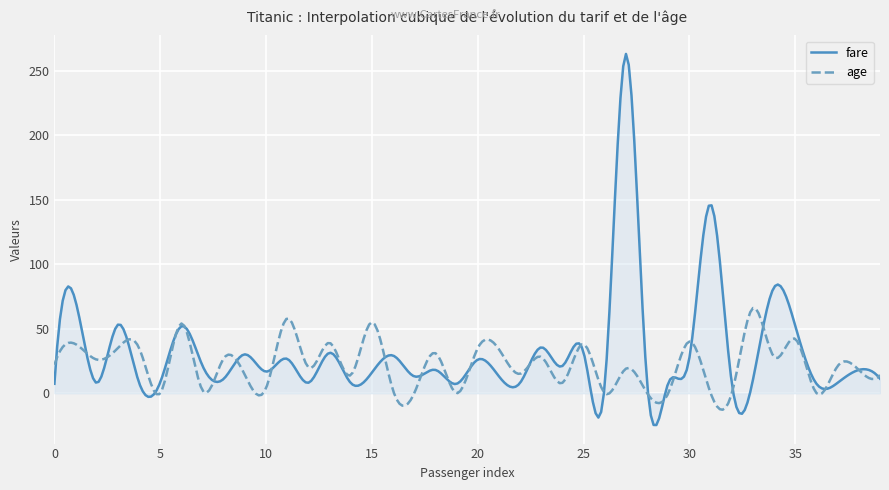

What is the spread (max minus min) of values at 28?

7.9